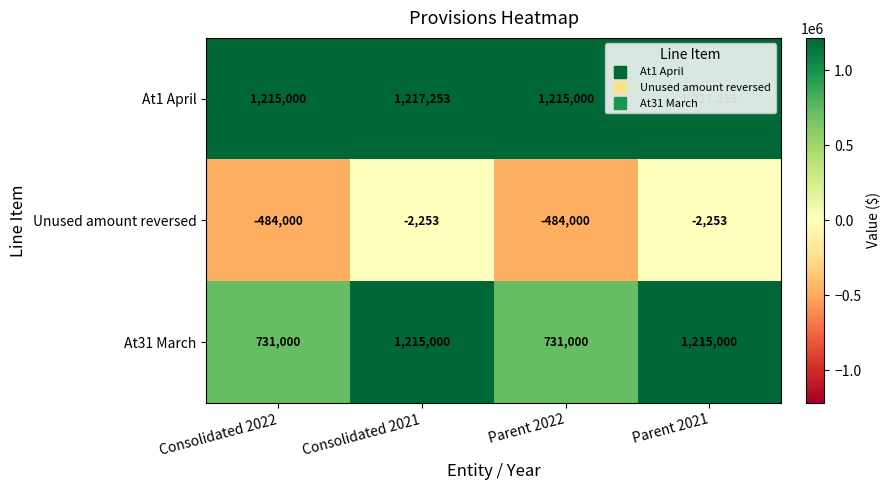

Is the value of At31 March at Consolidated 2022 greater than the value of Unused amount reversed at Consolidated 2021?

Yes